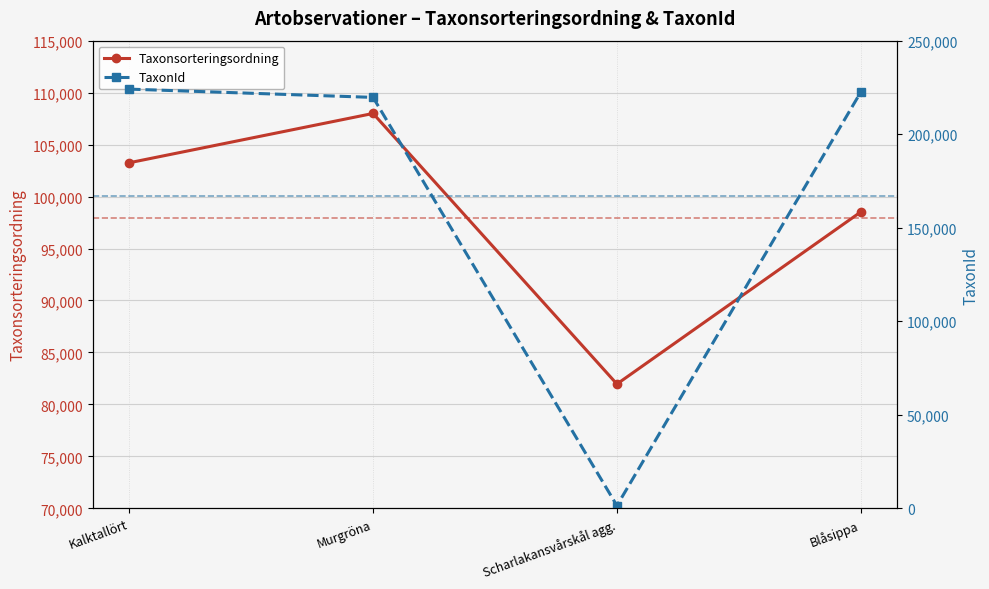

Read the Taxonsorteringsordning value at Blåsippa, to the nearest 10.

98520